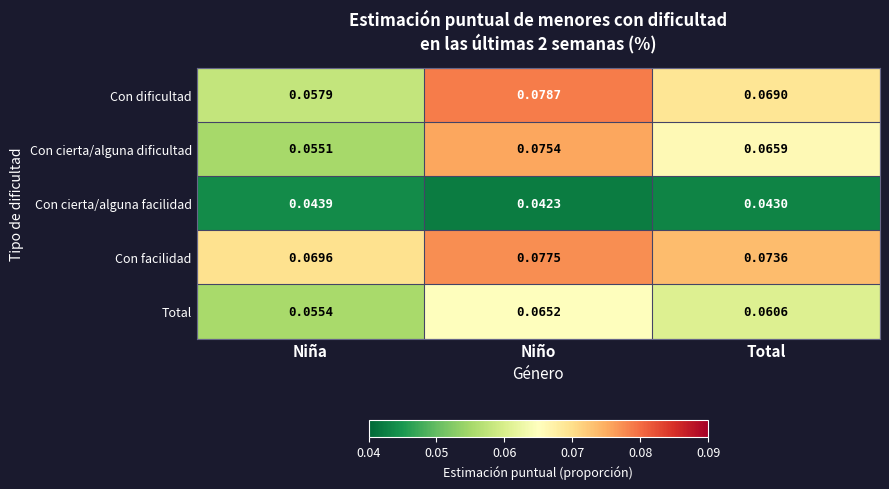

Count the number of categories in the chart.

3